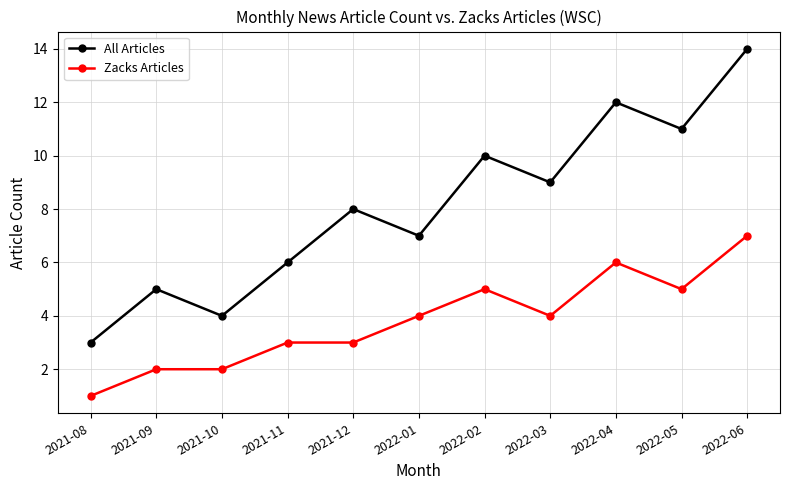

List the series in order of their overall mean, highest first.

All Articles, Zacks Articles